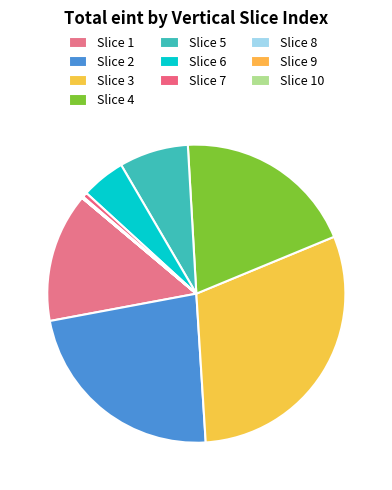

Which has a higher value, Slice 7 or Slice 4?

Slice 4